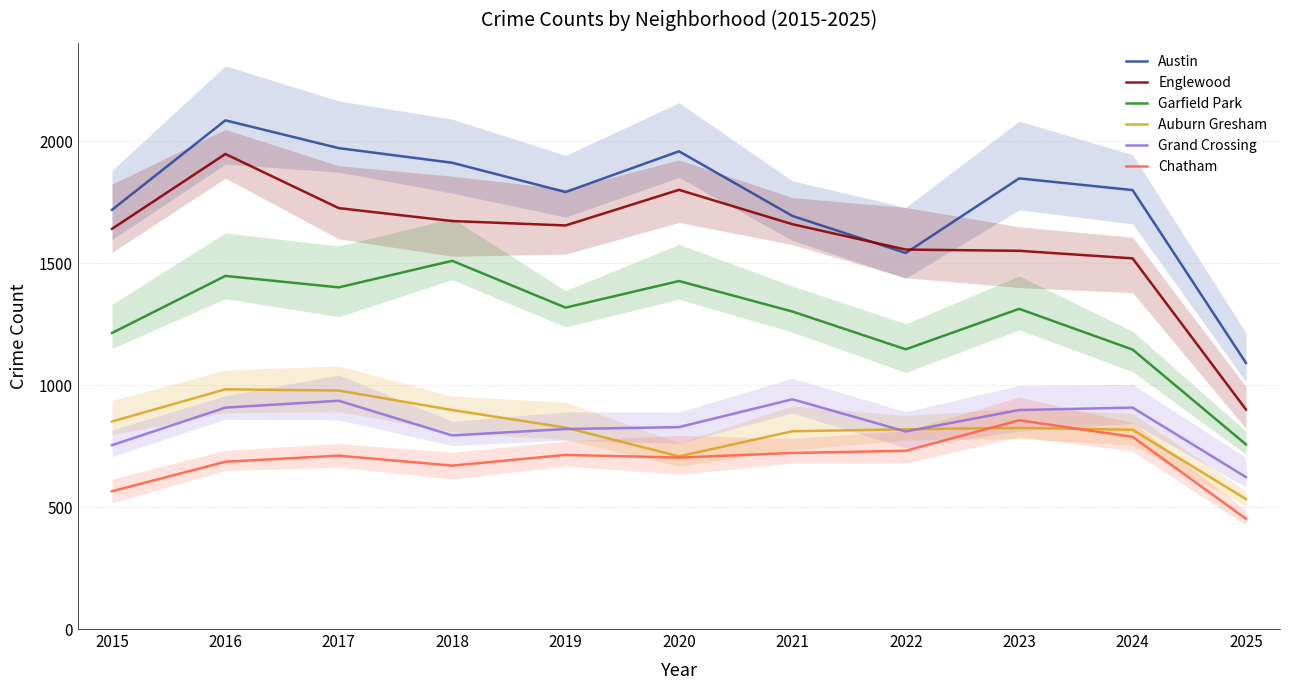

Reading right to left, list all the values displayed in this chart.

Austin: 1091	1800	1848	1542	1694	1959	1792	1912	1972	2086	1719
Englewood: 900	1520	1551	1556	1660	1801	1655	1673	1726	1948	1641
Garfield Park: 757	1146	1313	1147	1302	1427	1318	1510	1401	1448	1214
Auburn Gresham: 533	817	825	819	811	708	826	898	978	983	851
Grand Crossing: 623	908	898	810	942	828	820	794	936	908	754
Chatham: 452	788	856	731	722	703	714	670	711	686	565